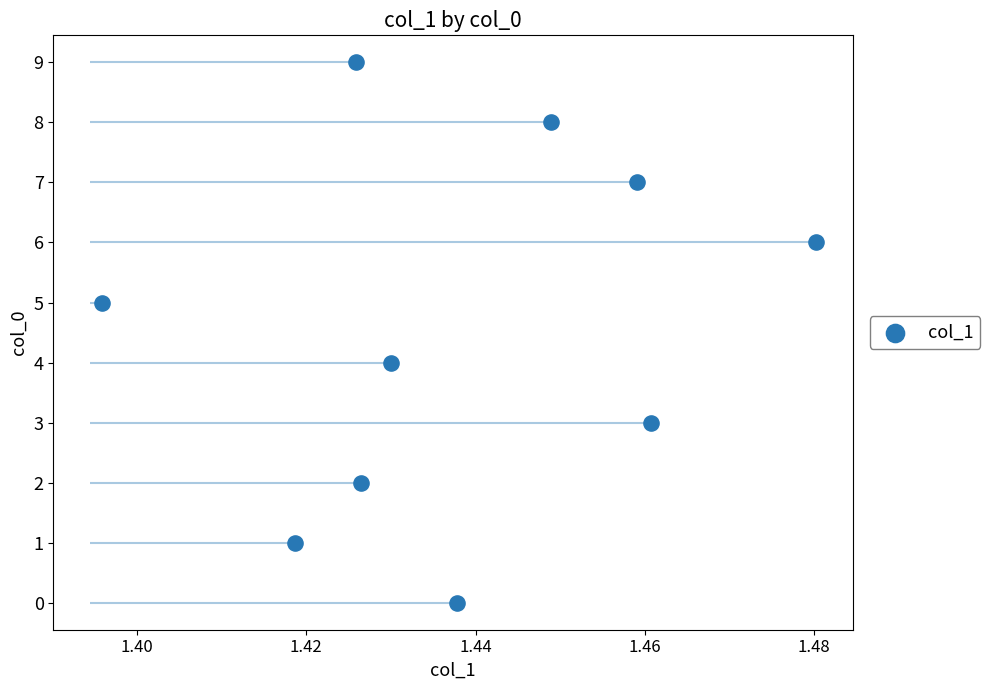

Which has a higher value, 1.44 or 1.46?

1.46